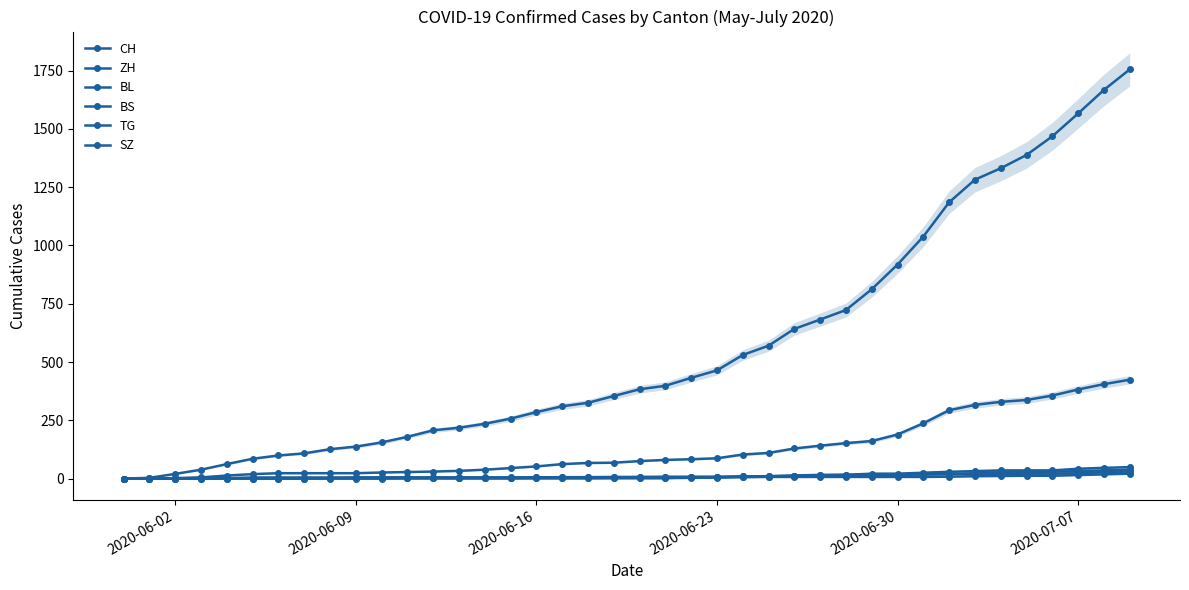

True or false: BL and SZ cross at least once.

False